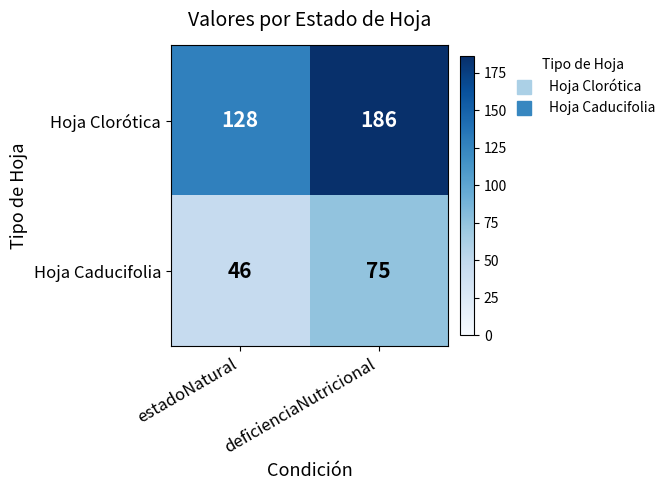

What is the sum of all Hoja Caducifolia values?

121